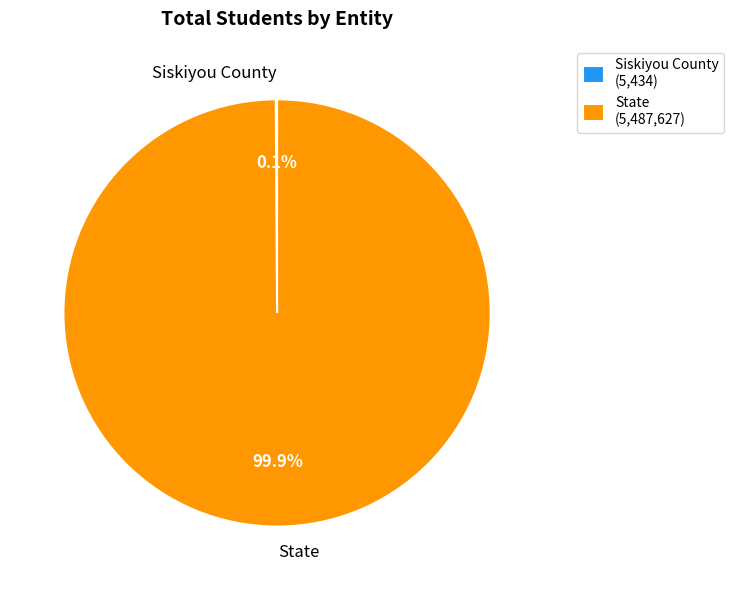

True or false: State accounts for 100% of the total.

True